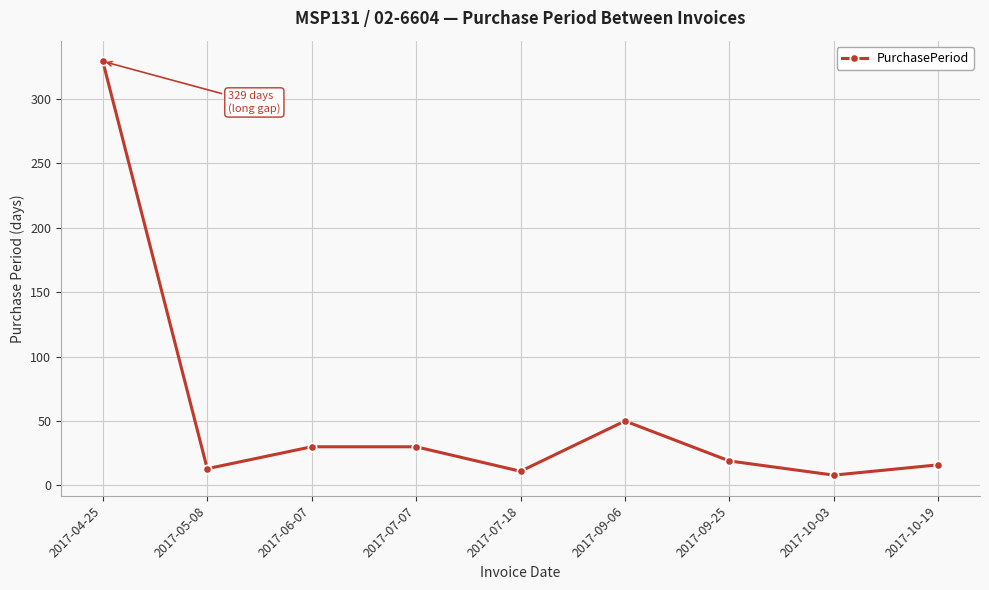

What is the difference between the values at 2017-09-06 and 2017-07-07?

20